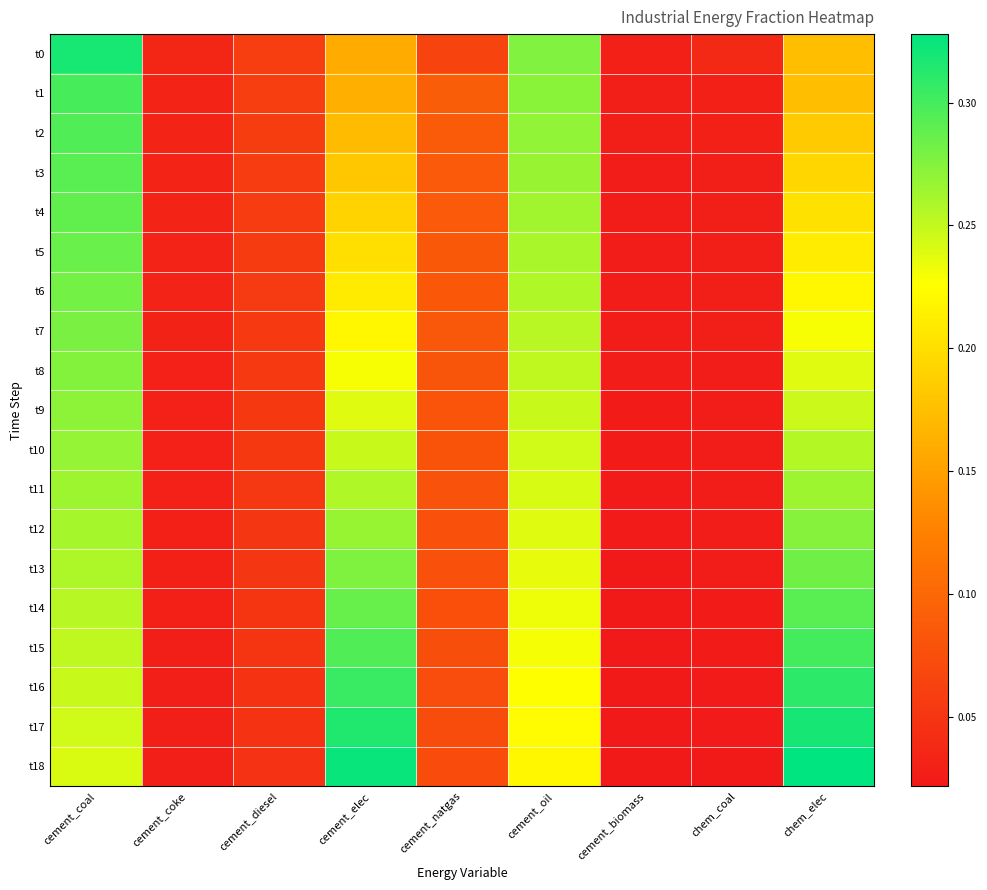

At how many categories does at least one series exceed 0?

9